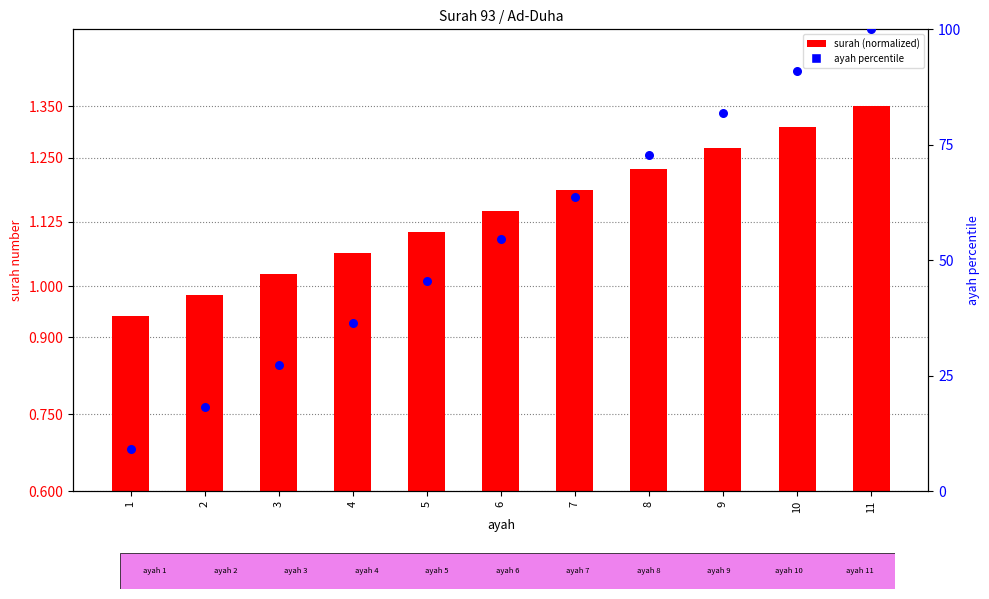

What is the total value across all series at 11?

100.8